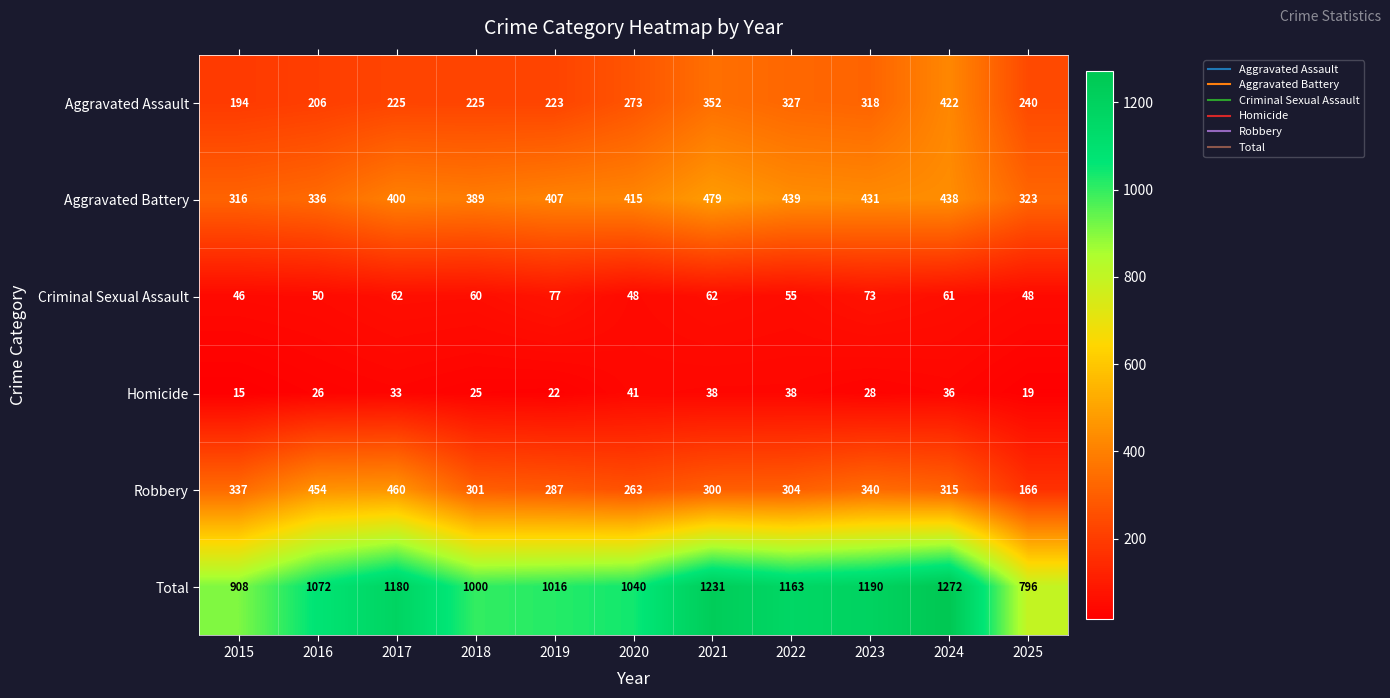

The Homicide series shows 21 at 2015. True or false?

False